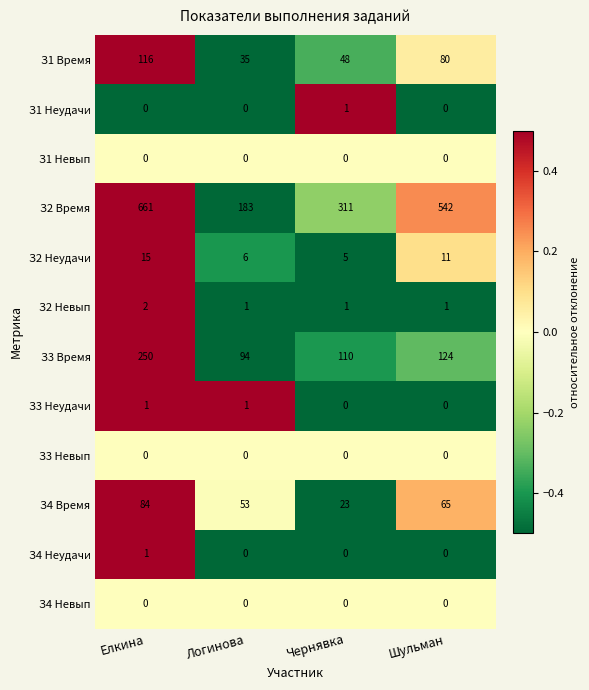

Which label corresponds to the largest value in the chart?

Елкина